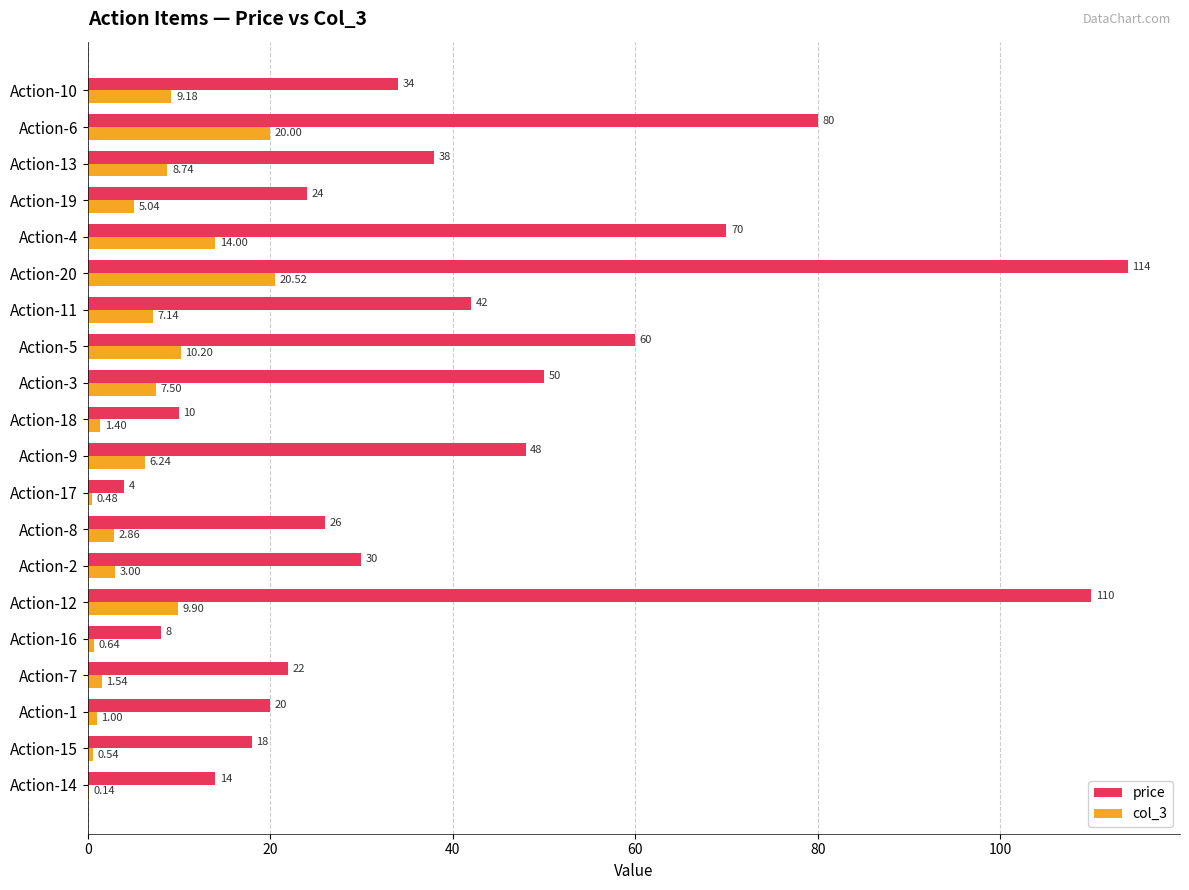

Which series has the largest total across all categories?

price